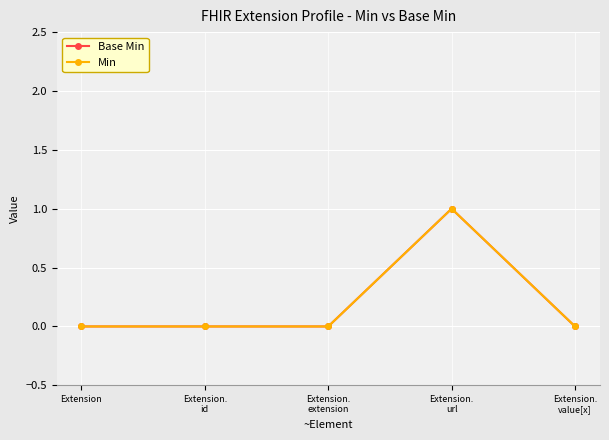

Is it true that Min equals -1 at Extension?

False